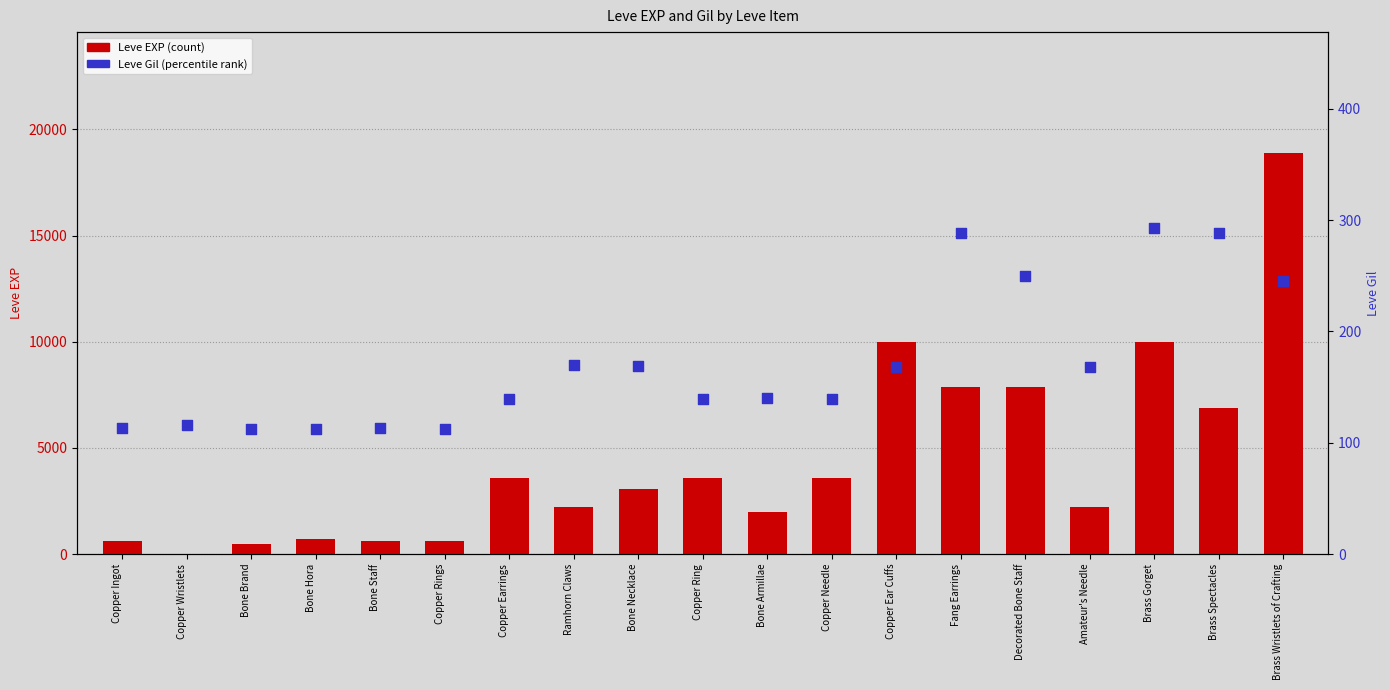

Which series contains the lowest Y value?

Leve EXP